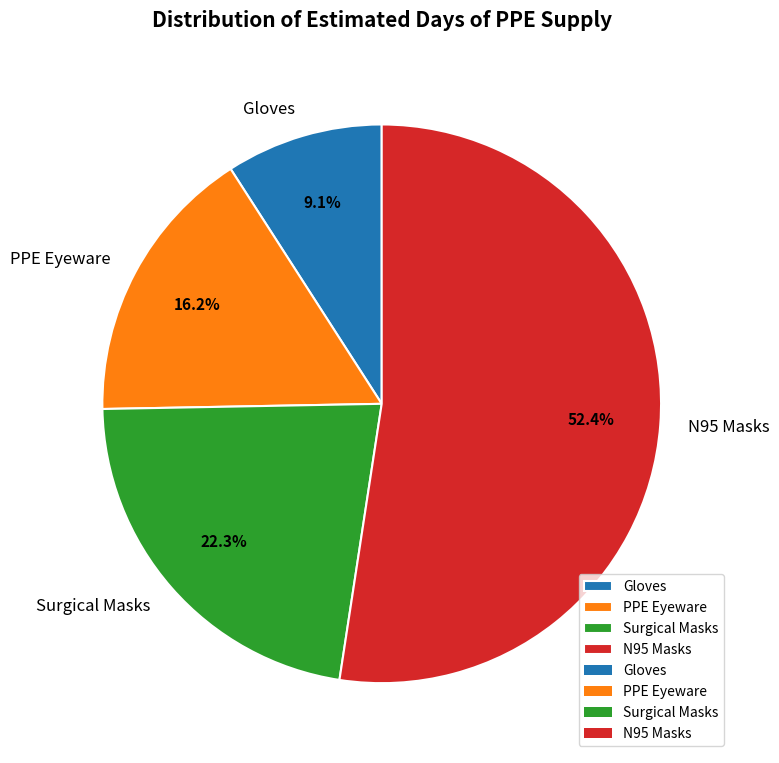

To the nearest percent, what is the difference between the largest and smallest slice percentages?

43%